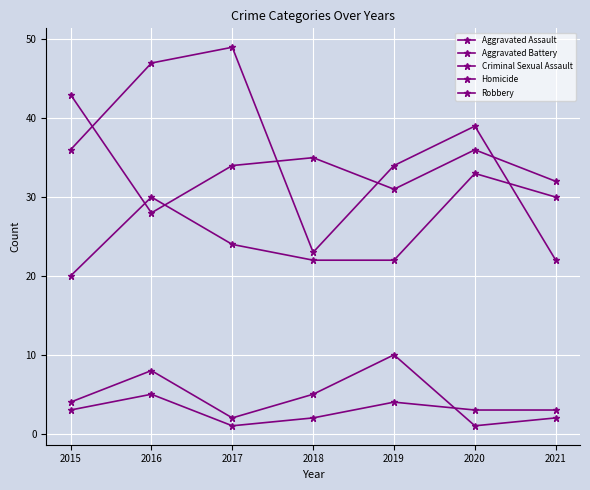

How many categories are shown in the chart?

7